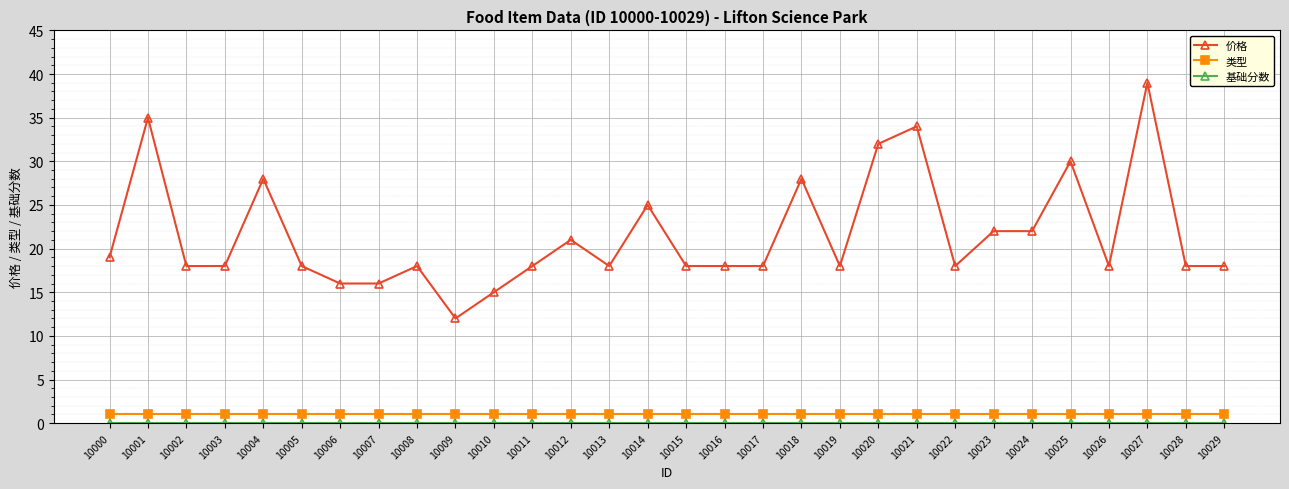

The value of 价格 at 10013 is 18. True or false?

True